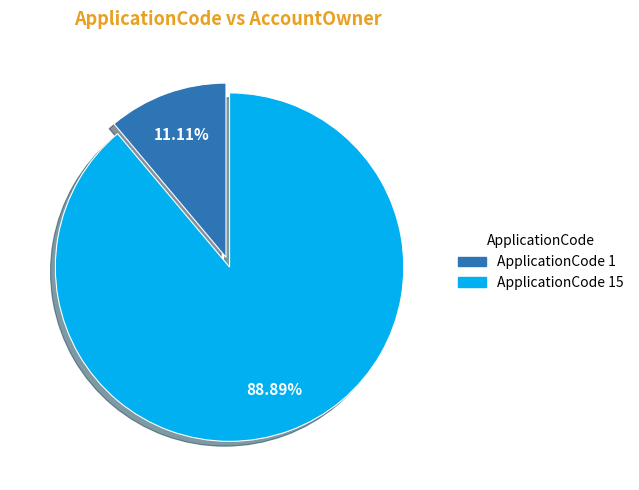

Is there a majority slice in this chart?

Yes